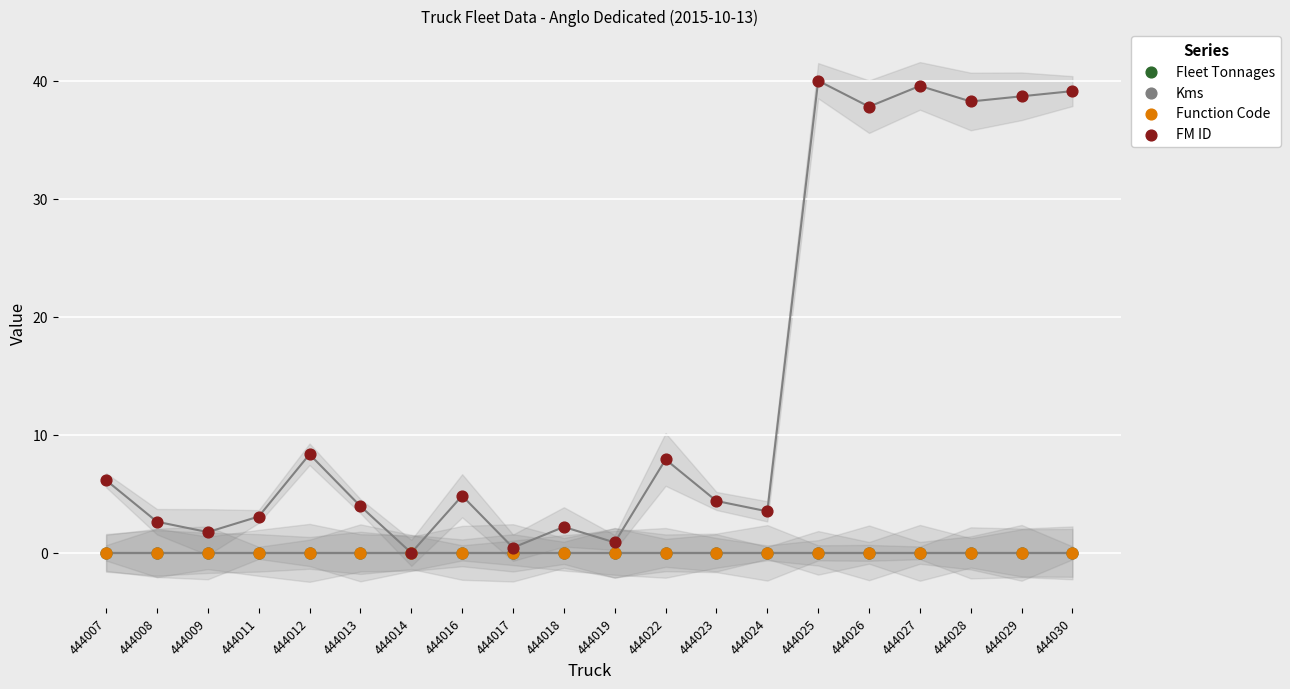

Which series has the widest spread of Y values?

FM ID